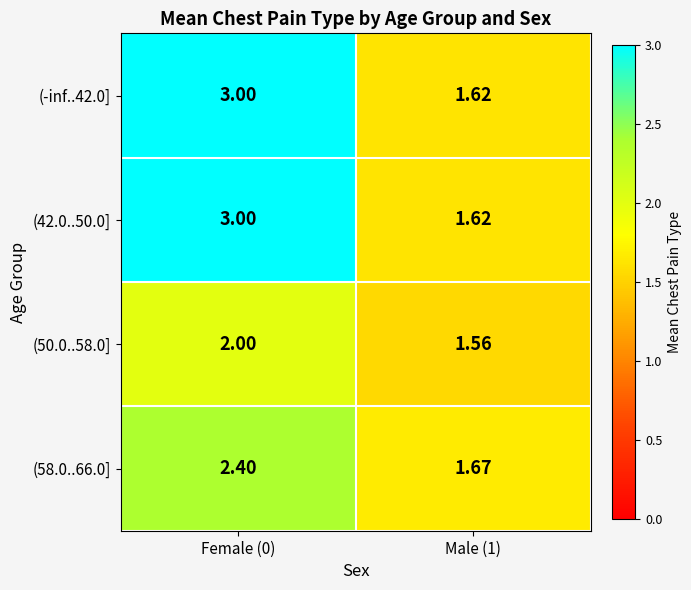

Is the value of (42.0..50.0] at Female (0) greater than the value of (58.0..66.0] at Male (1)?

Yes